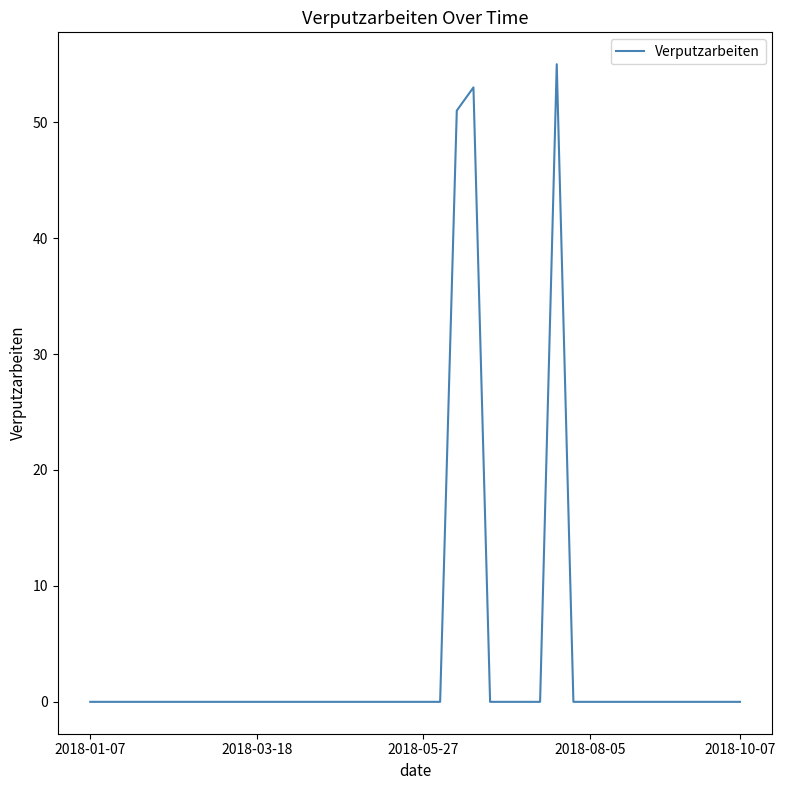

What is the maximum value shown in the chart?

55